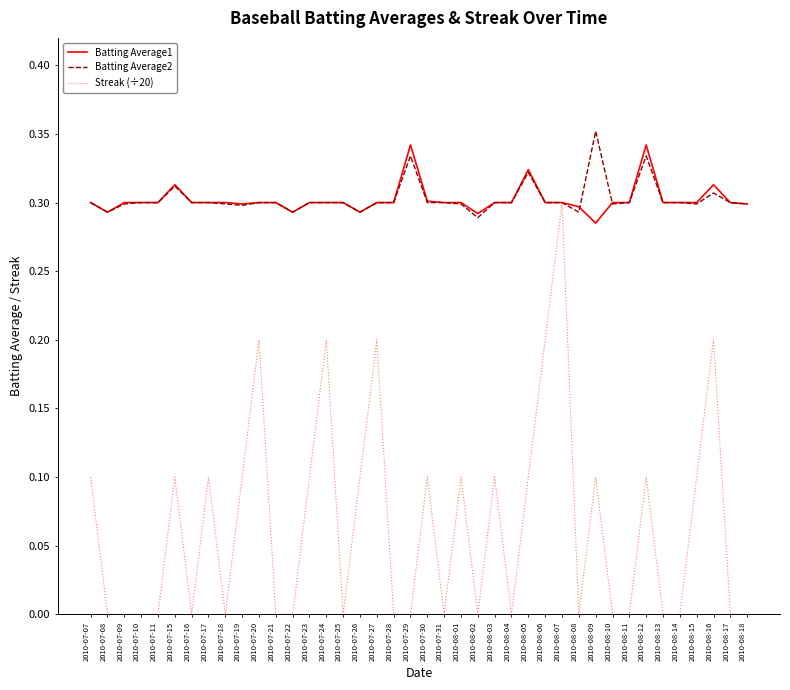

Rank the series by their maximum value, from highest to lowest.

Batting Average2, Batting Average1, Streak (÷20)